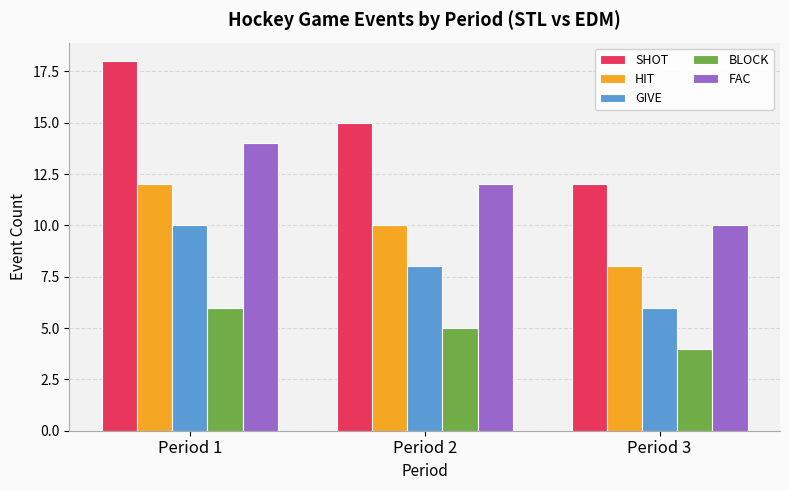

At which category does the chart reach its minimum across all series?

Period 3